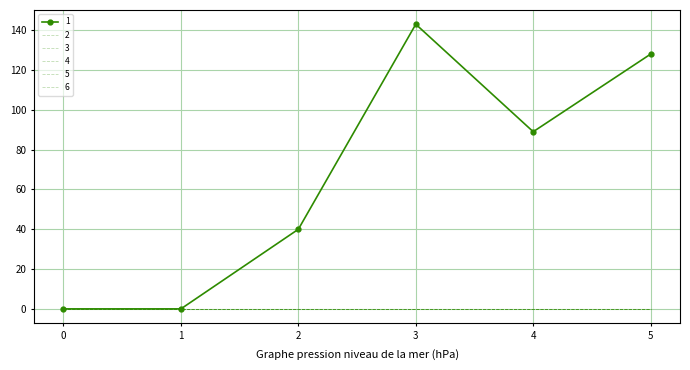

Between 0 and 4, which is larger?

4